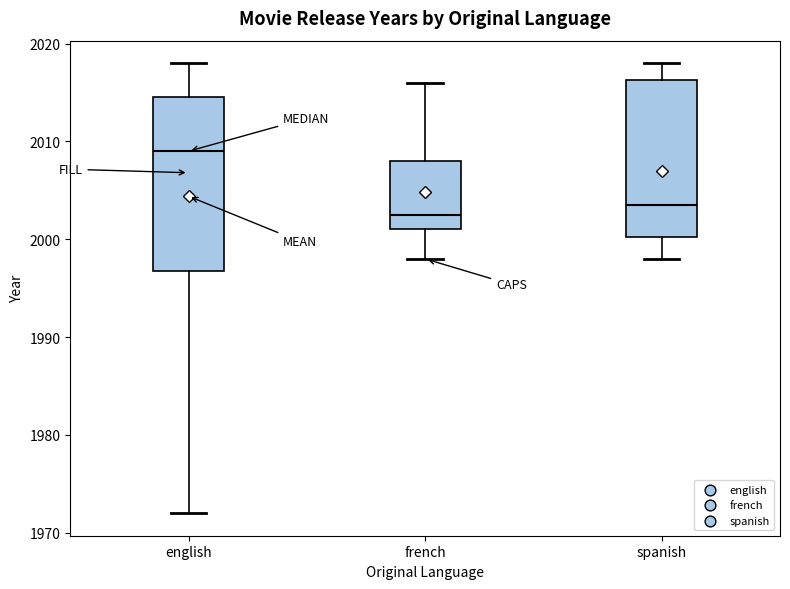

Which box is the tallest, from its lower edge to its upper edge?

english